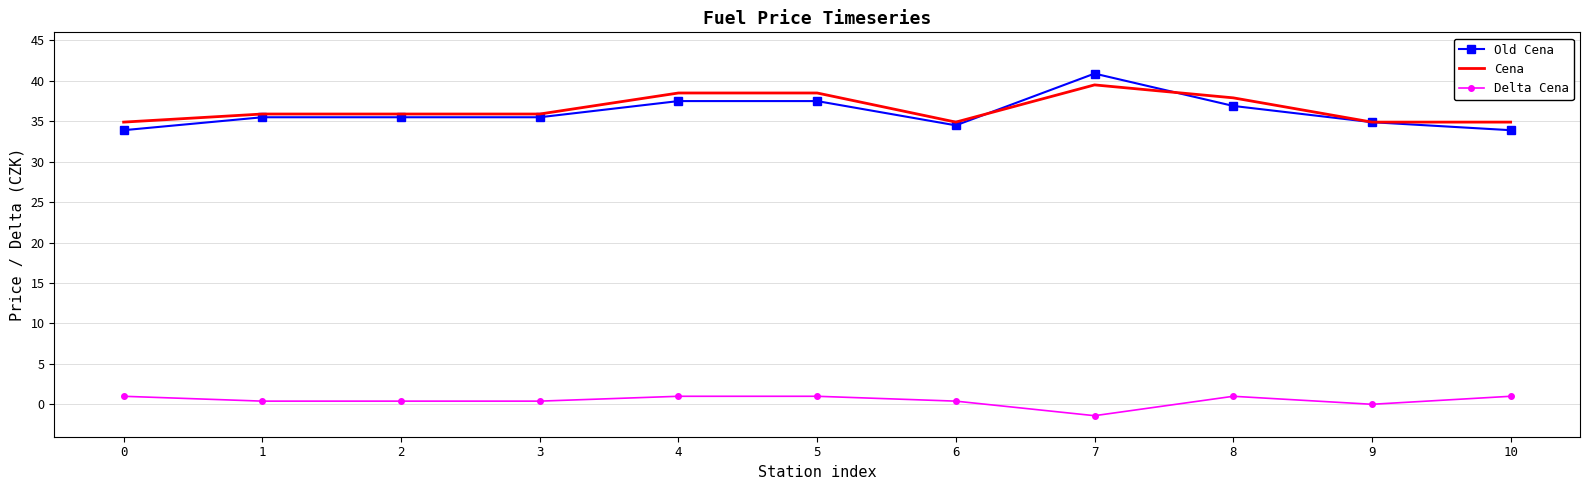

What is the sum of the Delta Cena values at 4 and 7?

-0.4